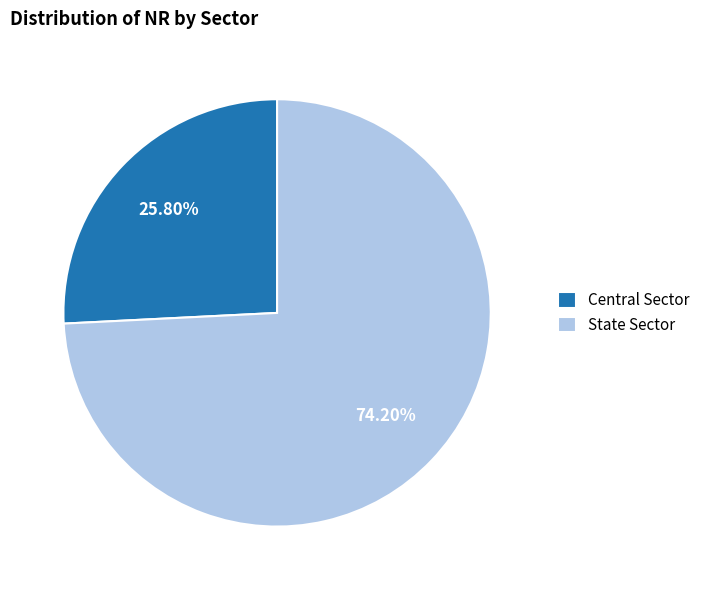

What is the largest slice in the pie chart?

State Sector